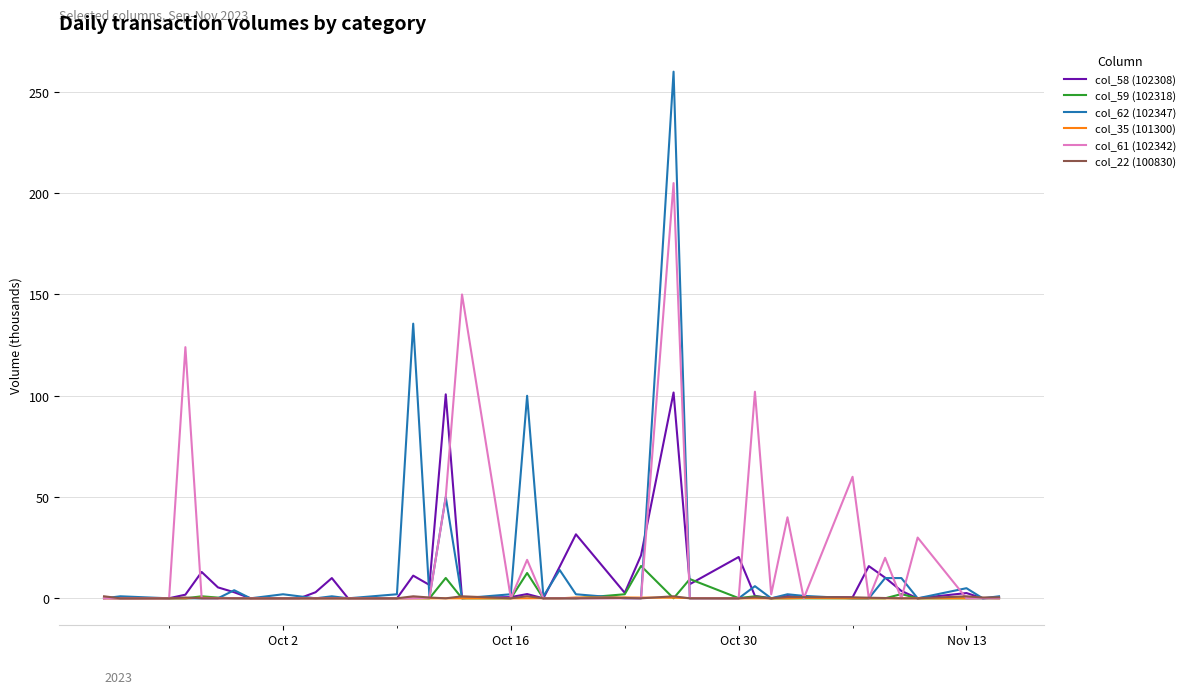

Which series has the largest range (max minus min)?

col_62 (102347)